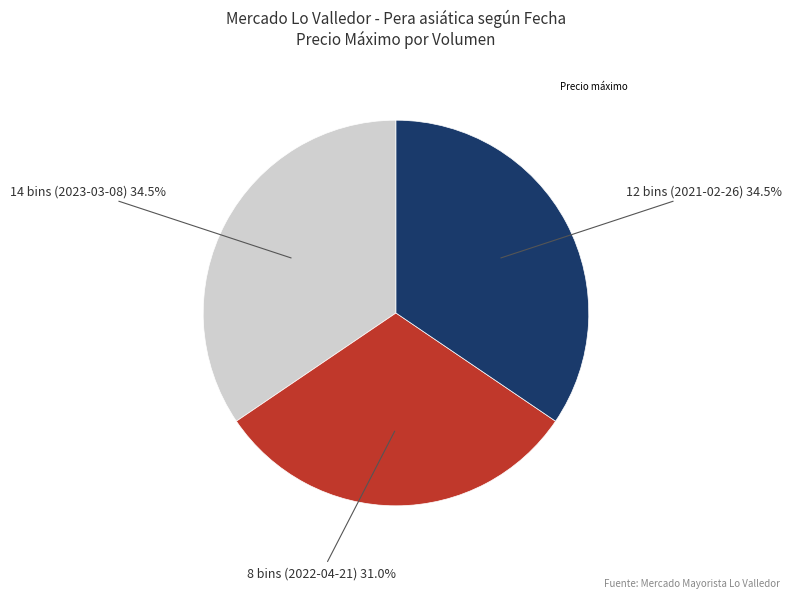

Is there a majority slice in this chart?

No